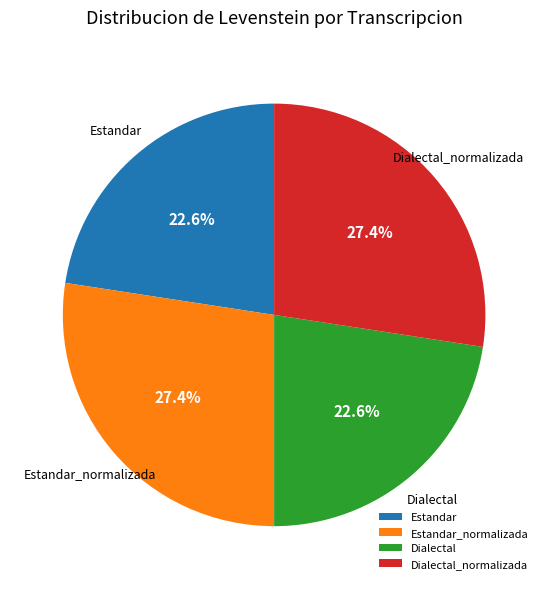

What percentage do Estandar_normalizada and Estandar together represent?

50.0%